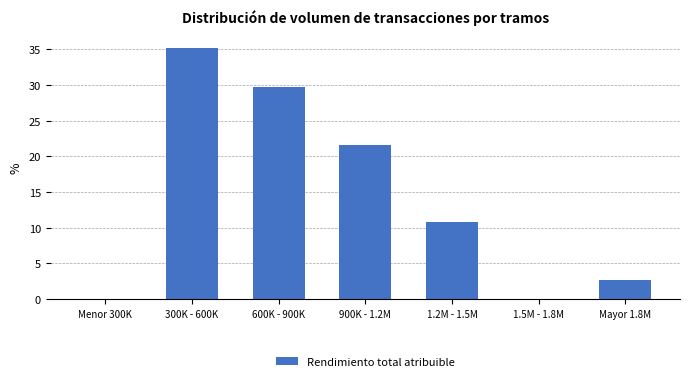

Reading left to right, what are all the values shown in this chart?

Menor 300K=0.0	300K - 600K=35.1	600K - 900K=29.7	900K - 1.2M=21.6	1.2M - 1.5M=10.8	1.5M - 1.8M=0.0	Mayor 1.8M=2.7